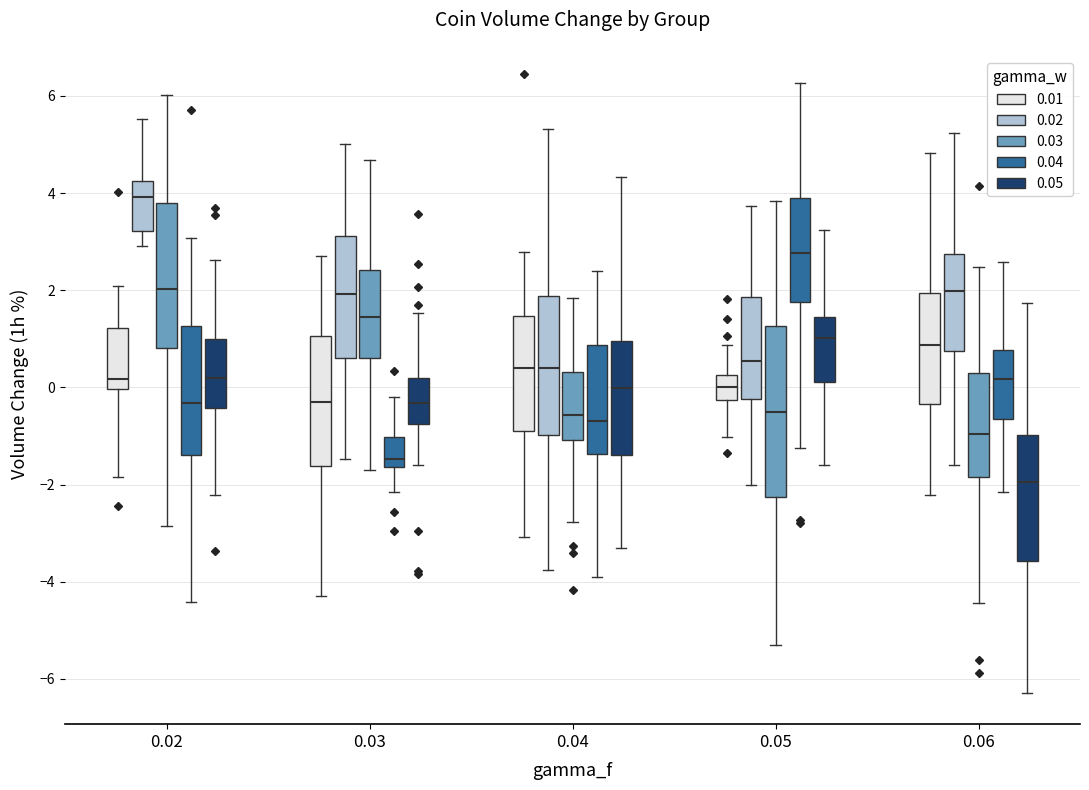

Where does the upper whisker of the box for 0.03 (0.04) end on the y-axis? The values are not printed on the chart, so give them approximately, as read against the axis.

-0.2